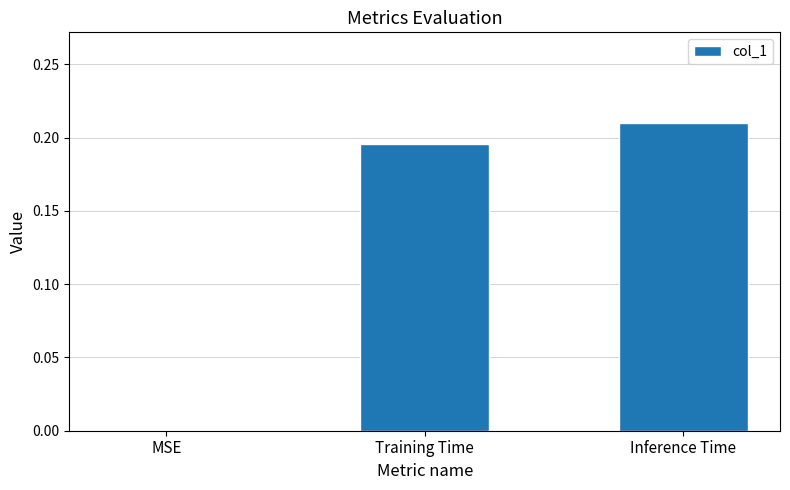

The value at Training Time is 0.3. True or false?

False